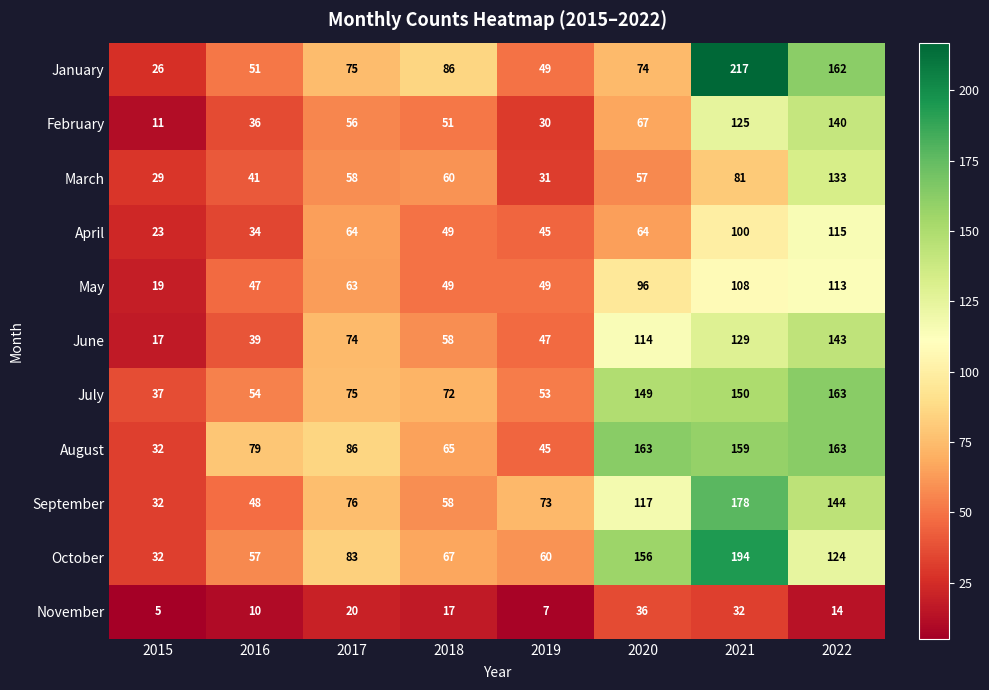

At how many categories does at least one series exceed 123?

3